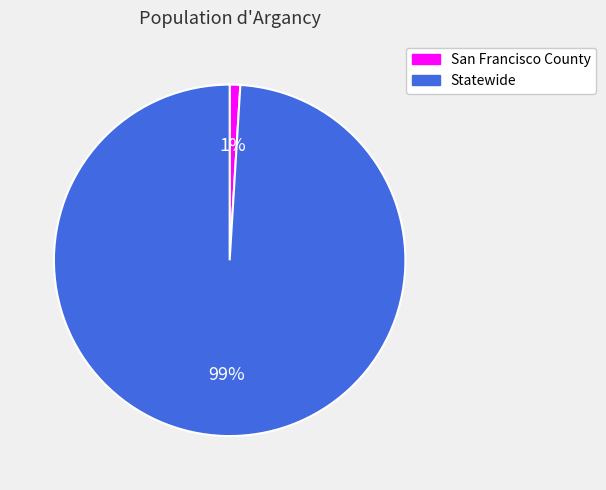

Which category has the smallest portion of the pie?

San Francisco County